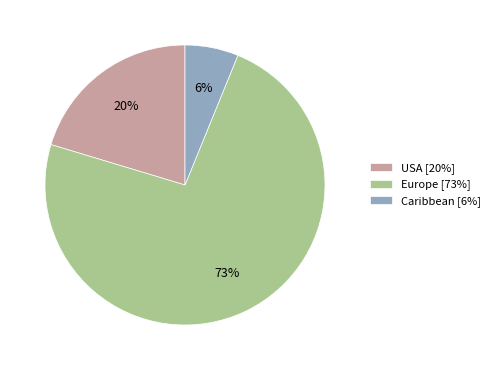

How many slices are in this pie chart?

3